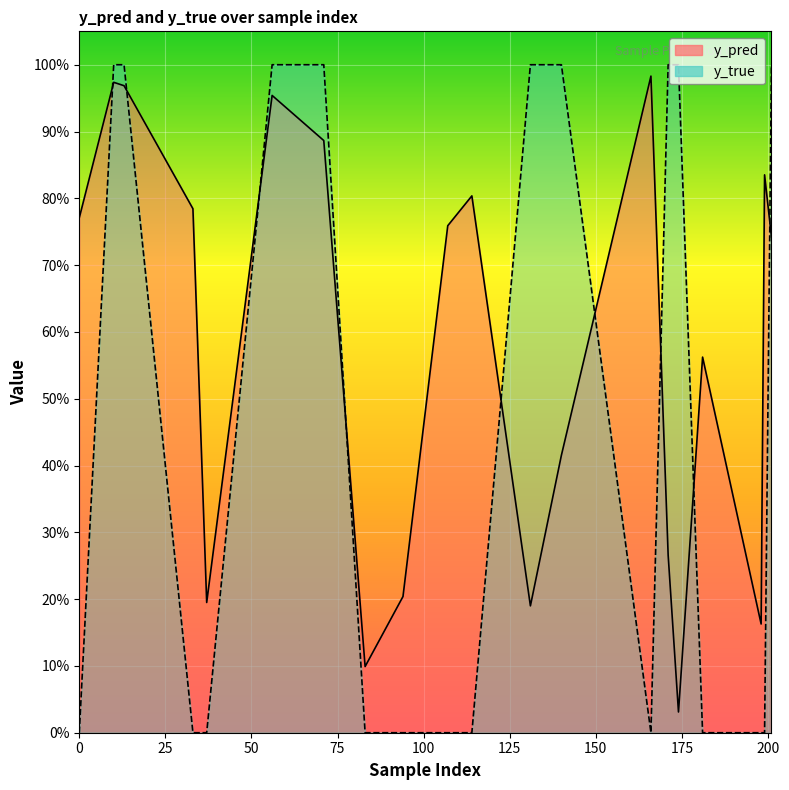

At 131, list the series in order from smallest to largest.

y_pred, y_true